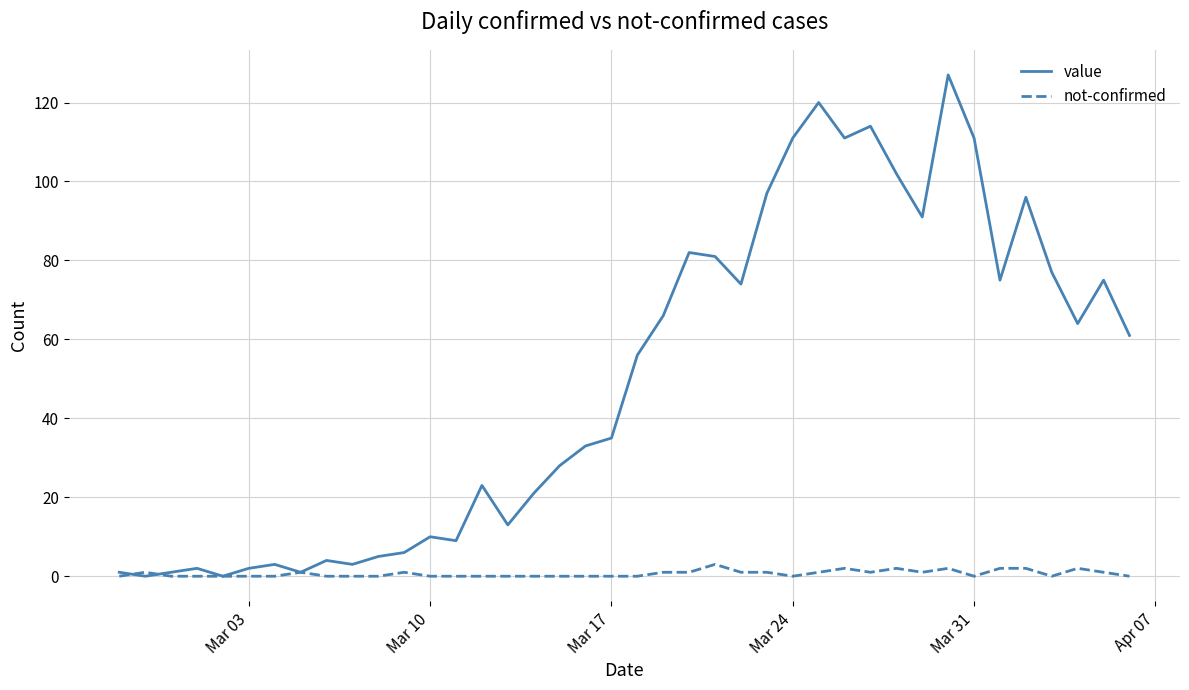

Count the number of categories in the chart.

40